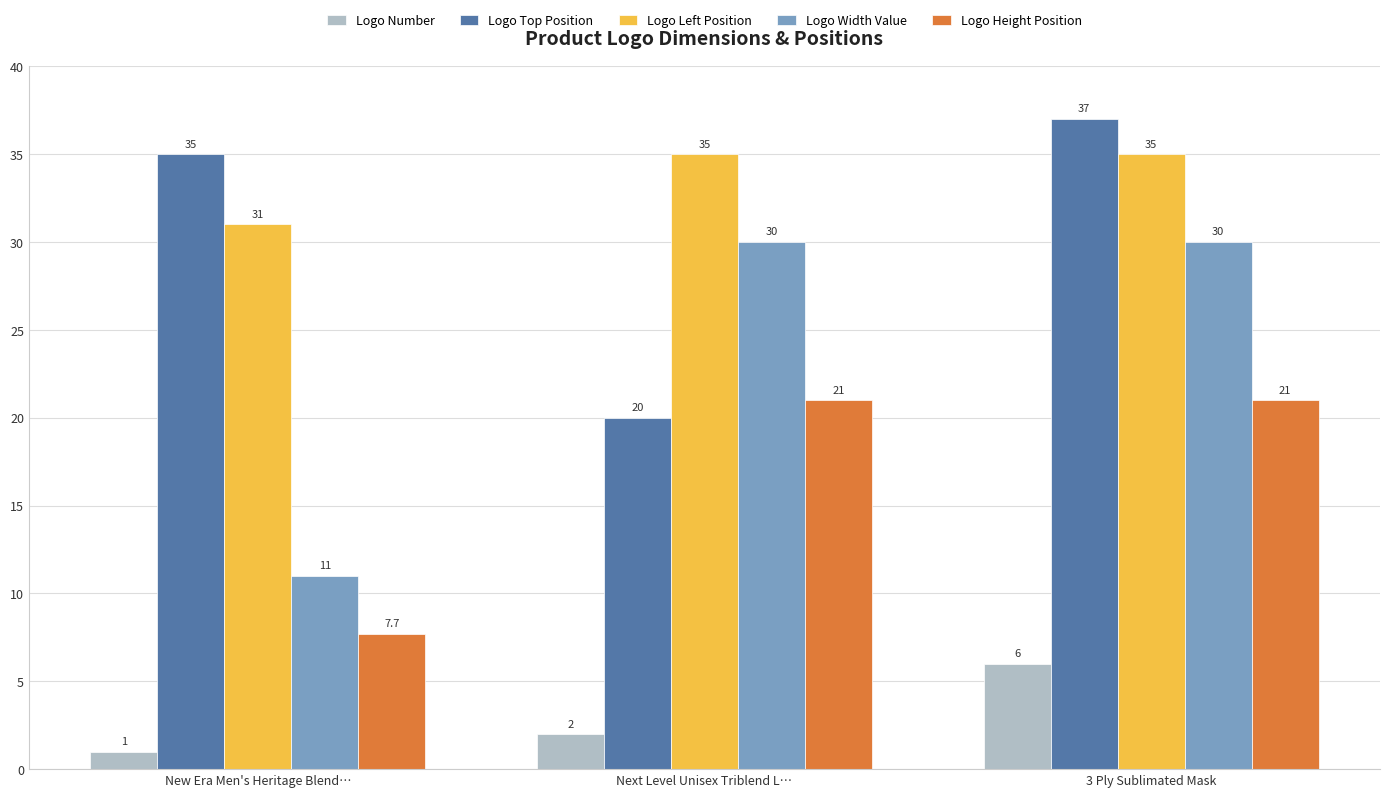

Is it true that Logo Top Position equals 48.7 at New Era Men's Heritage Blend…?

False